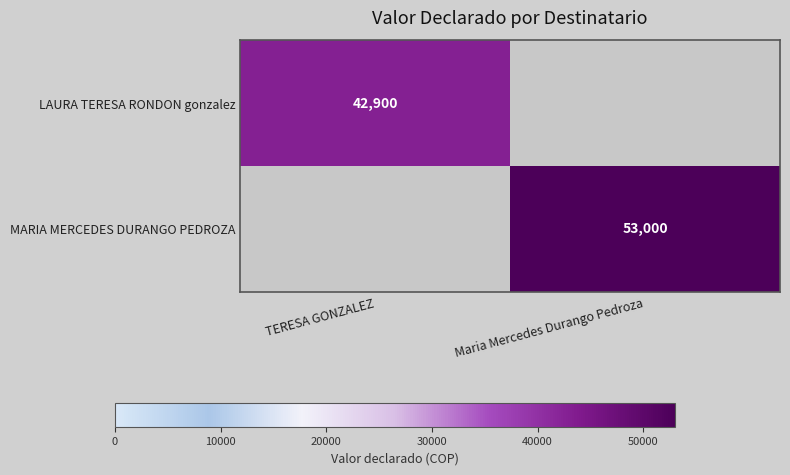

Between TERESA GONZALEZ and Maria Mercedes Durango Pedroza, which is larger?

Maria Mercedes Durango Pedroza